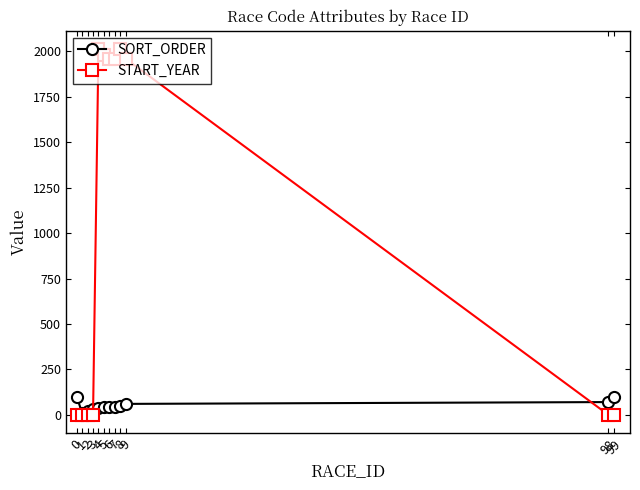

Which series has the largest total across all categories?

START_YEAR